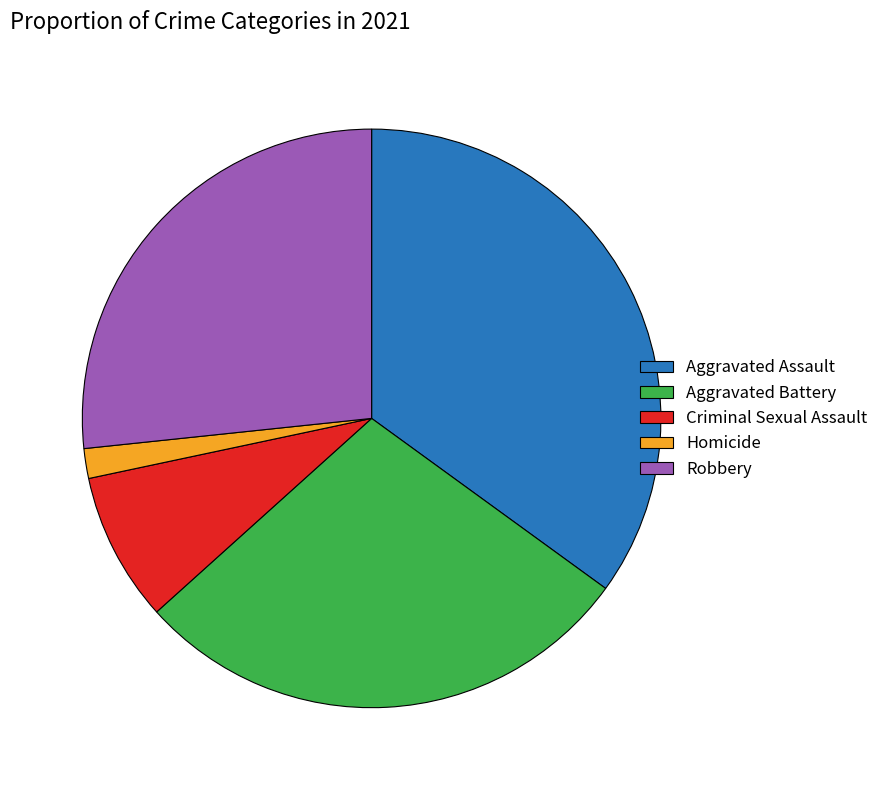

What is the ratio of the value at Aggravated Assault to the value at Criminal Sexual Assault?

4.2